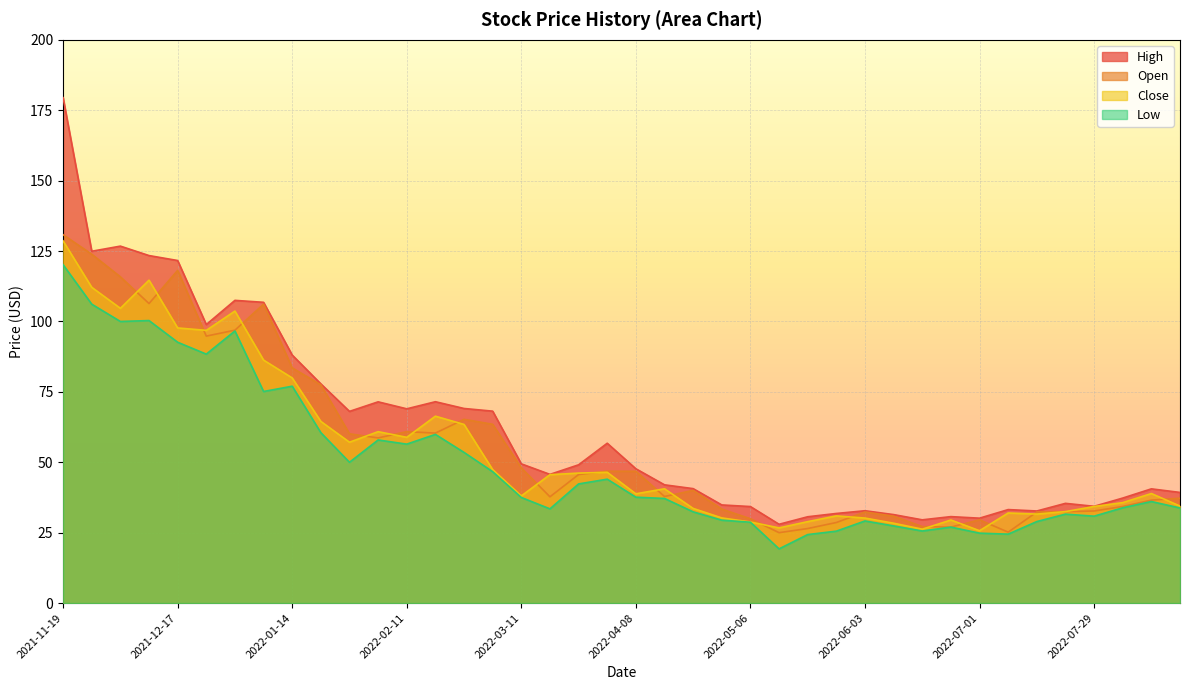

What is the difference between the maximum and second lowest values in the High series?

149.9